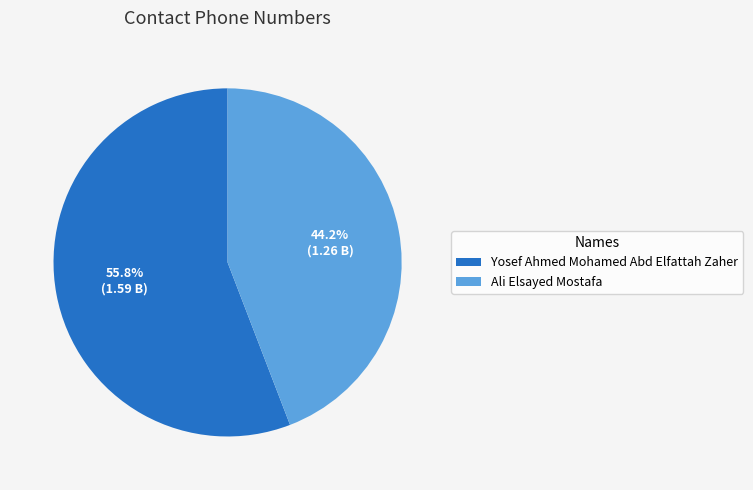

Between Ali Elsayed Mostafa and Yosef Ahmed Mohamed Abd Elfattah Zaher, which is larger?

Yosef Ahmed Mohamed Abd Elfattah Zaher